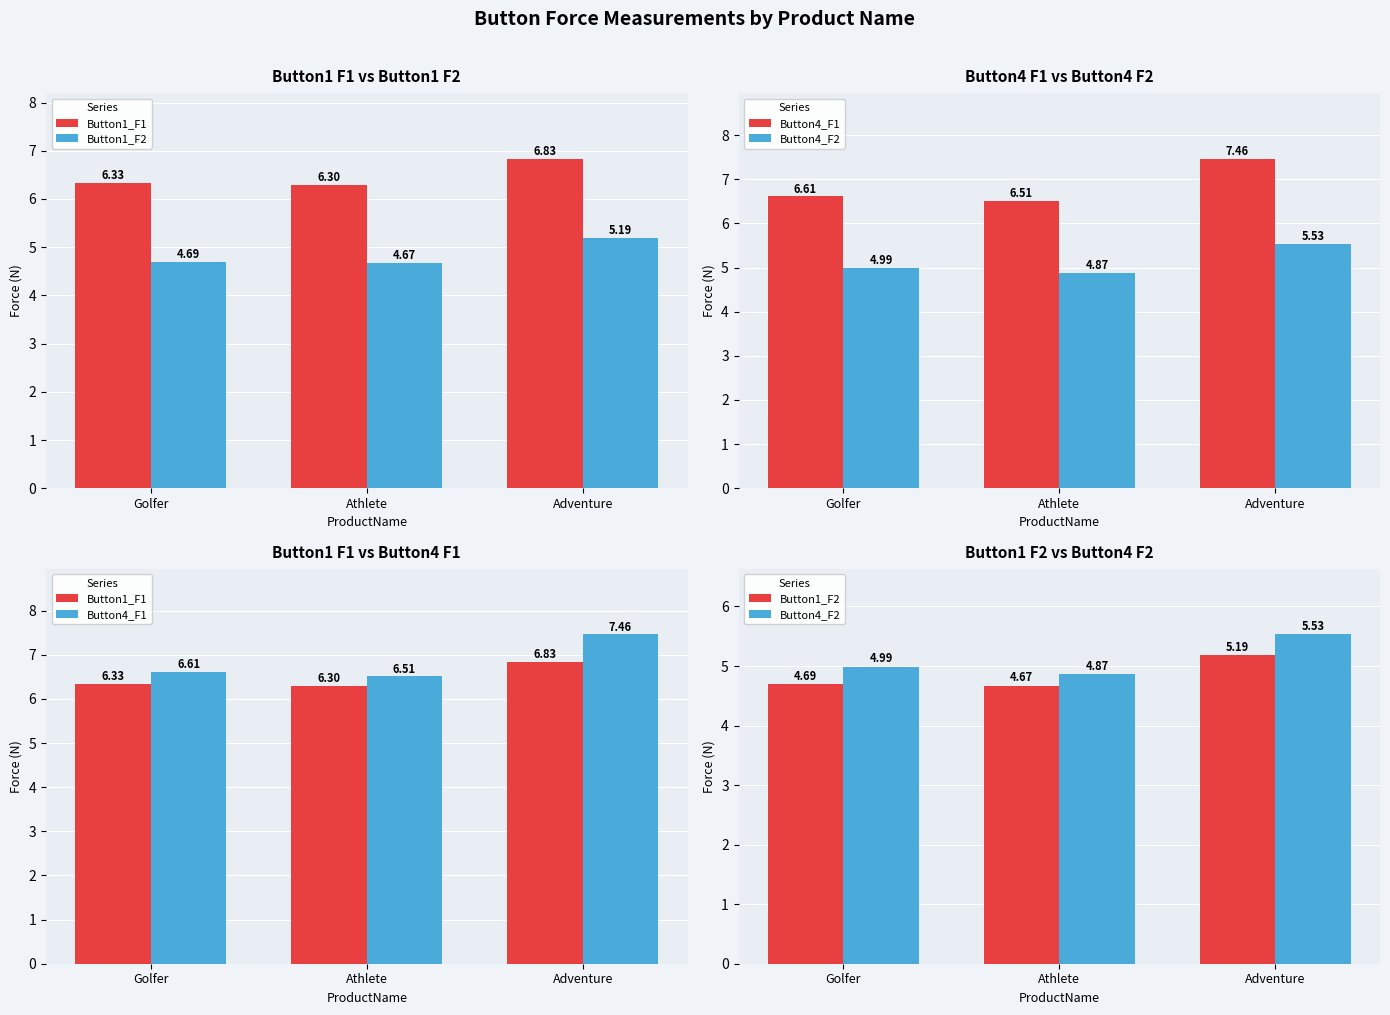

What is the difference between the maximum and minimum values in the Button1_F1 series?

0.5